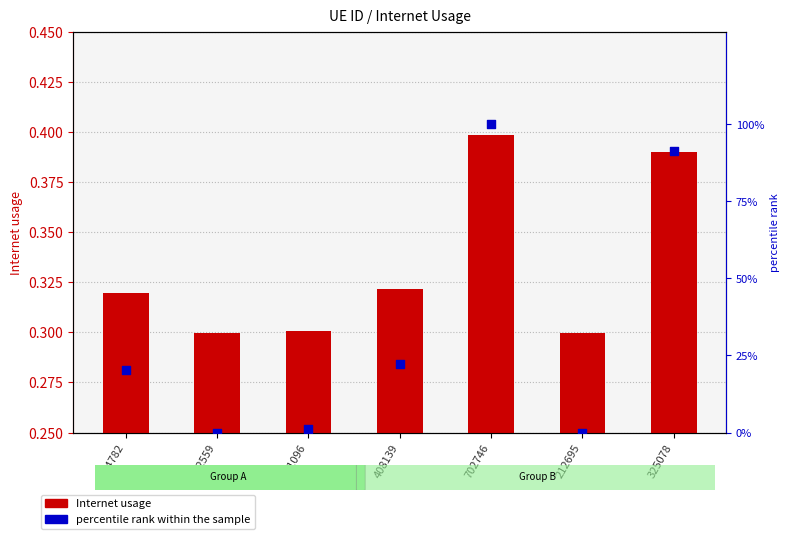

What is the total value across all series at 392559?

0.3